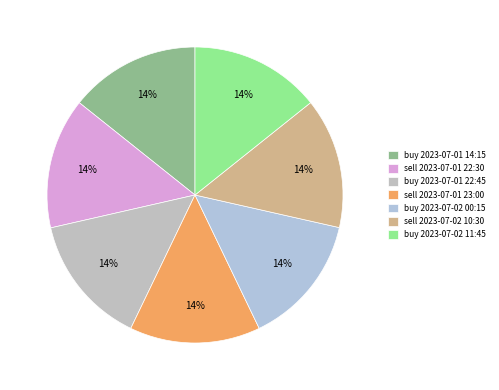

True or false: buy 2023-07-01 14:15 accounts for 27% of the total.

False